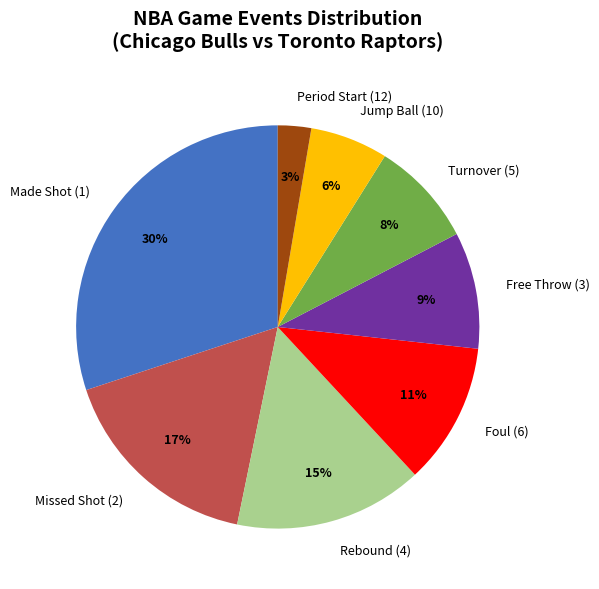

Between Foul (6) and Turnover (5), which is larger?

Foul (6)